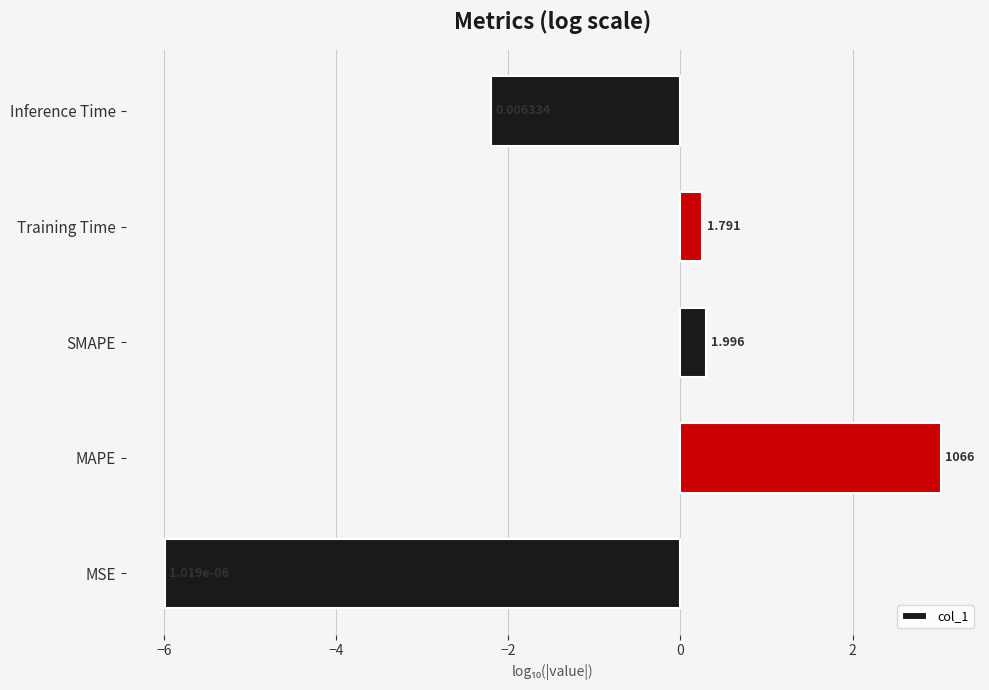

Are the bars horizontal?

Yes